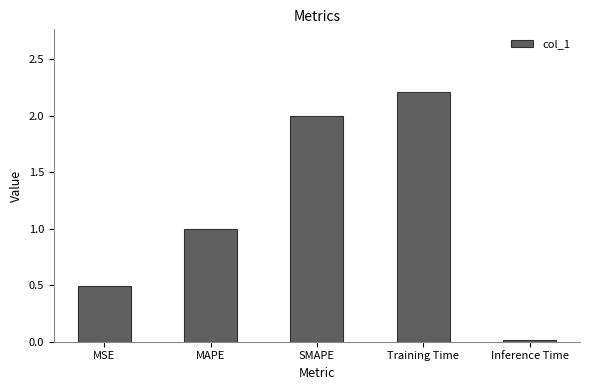

Between Training Time and SMAPE, which is larger?

Training Time